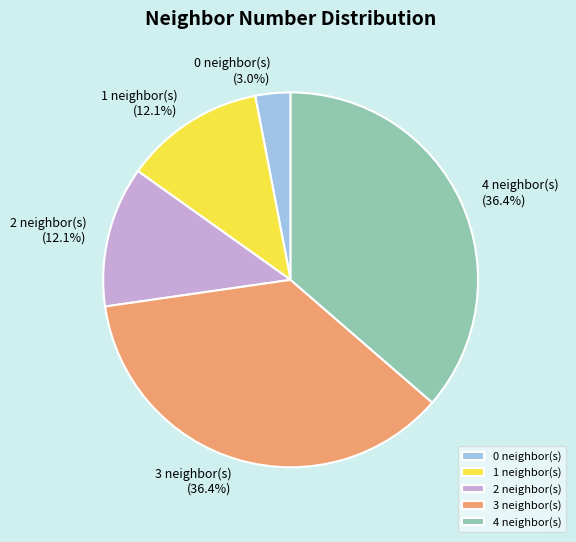

What is the ratio of the value at 3 neighbor(s) (36.4%) to the value at 4 neighbor(s) (36.4%)?

1.0